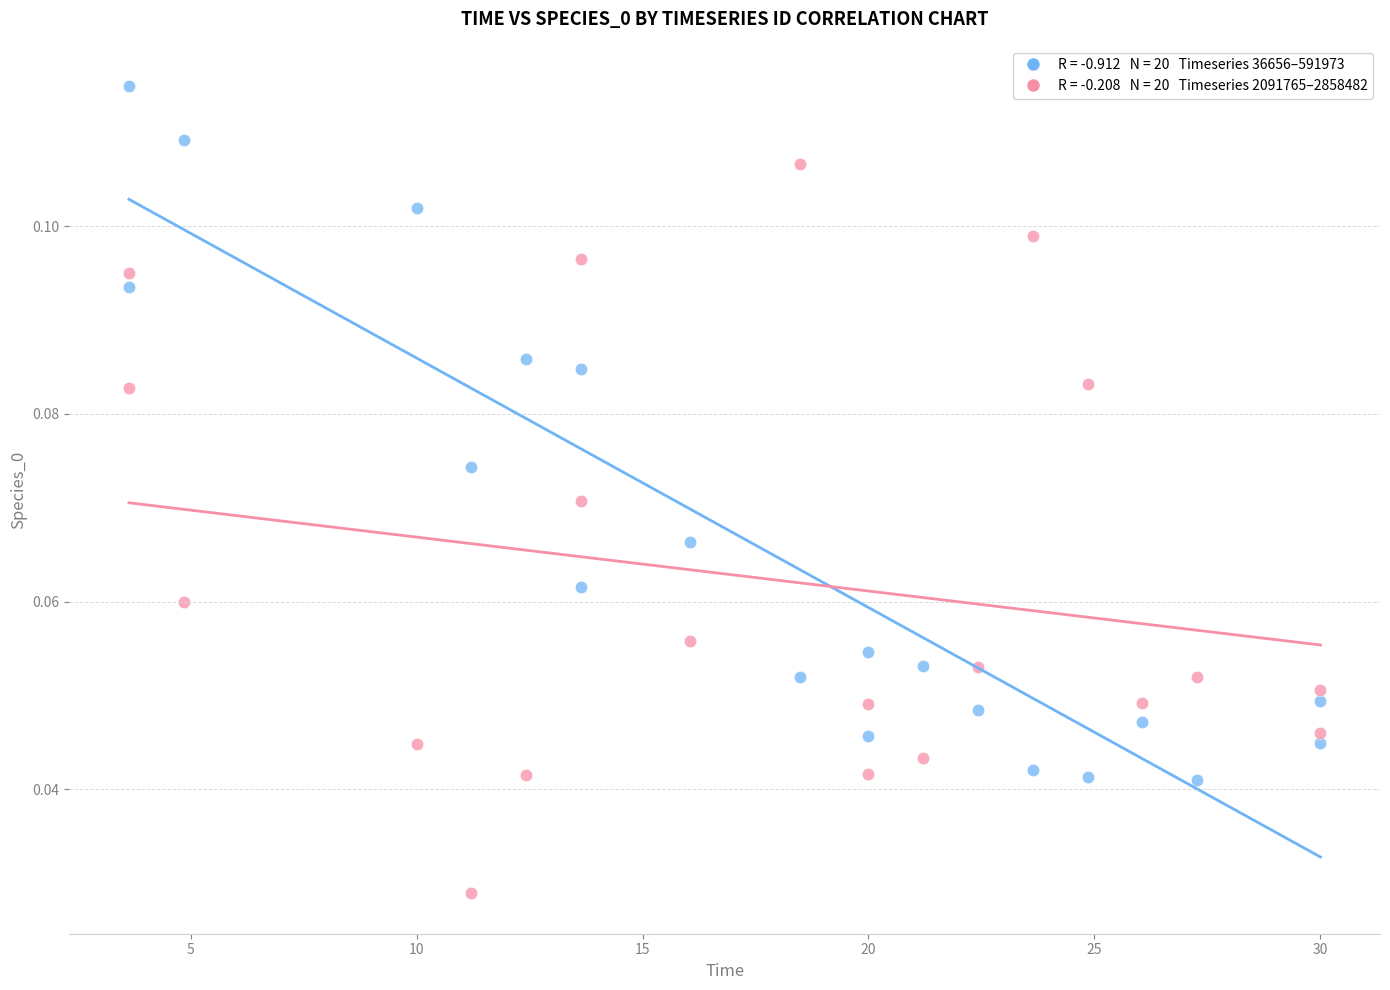

Across all data points, what is the range of X values (max minus min)?

26.4